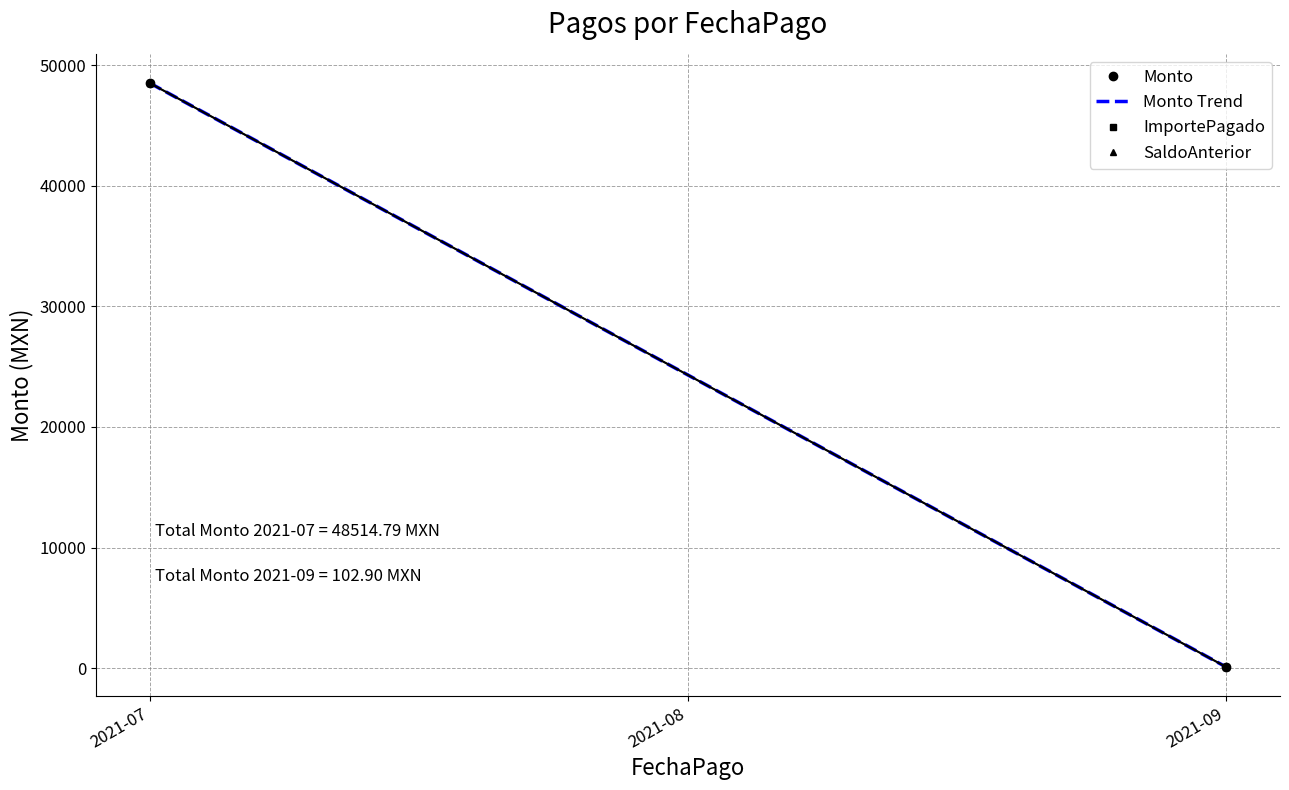

What is the average value of the Monto series?

24308.8